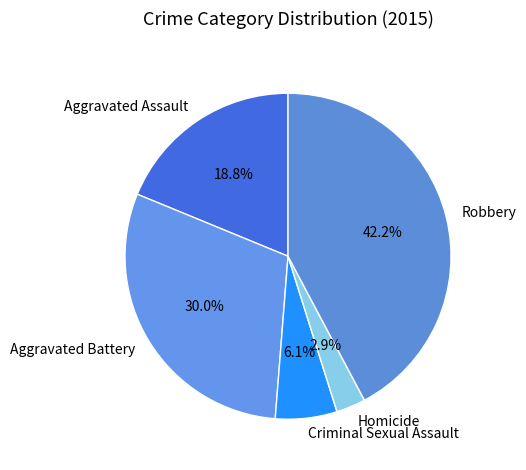

Count the number of slices in the pie.

5